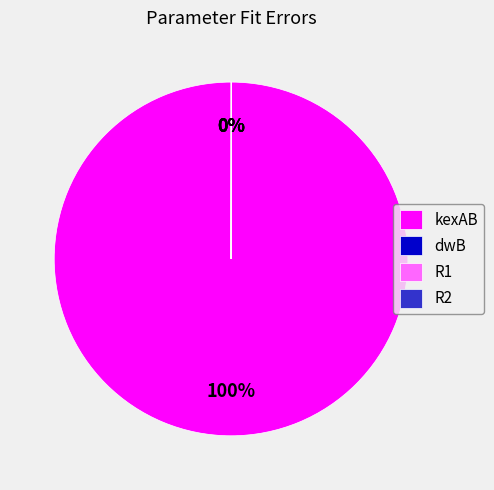

To the nearest percent, what portion does kexAB represent?

100%